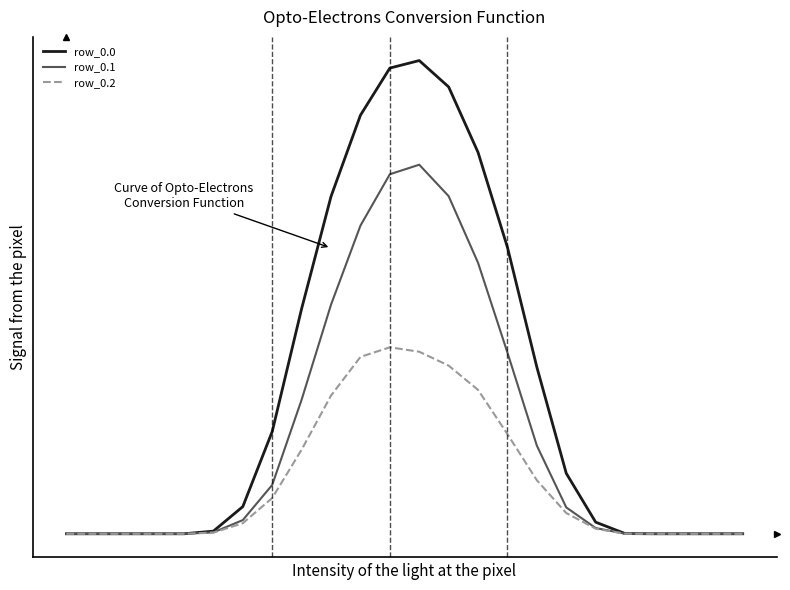

Does the chart have visible grid lines?

No